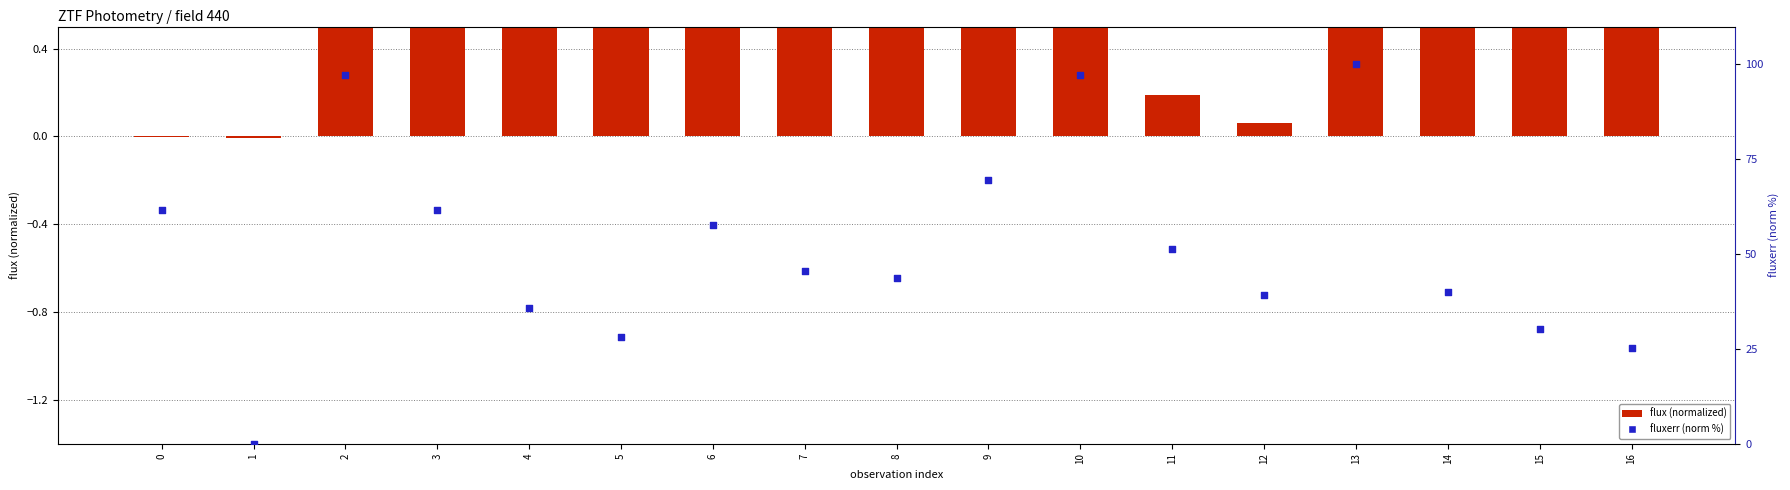

Is the value of flux (normalized) at 7 greater than the value of fluxerr (normalized %) at 14?

No